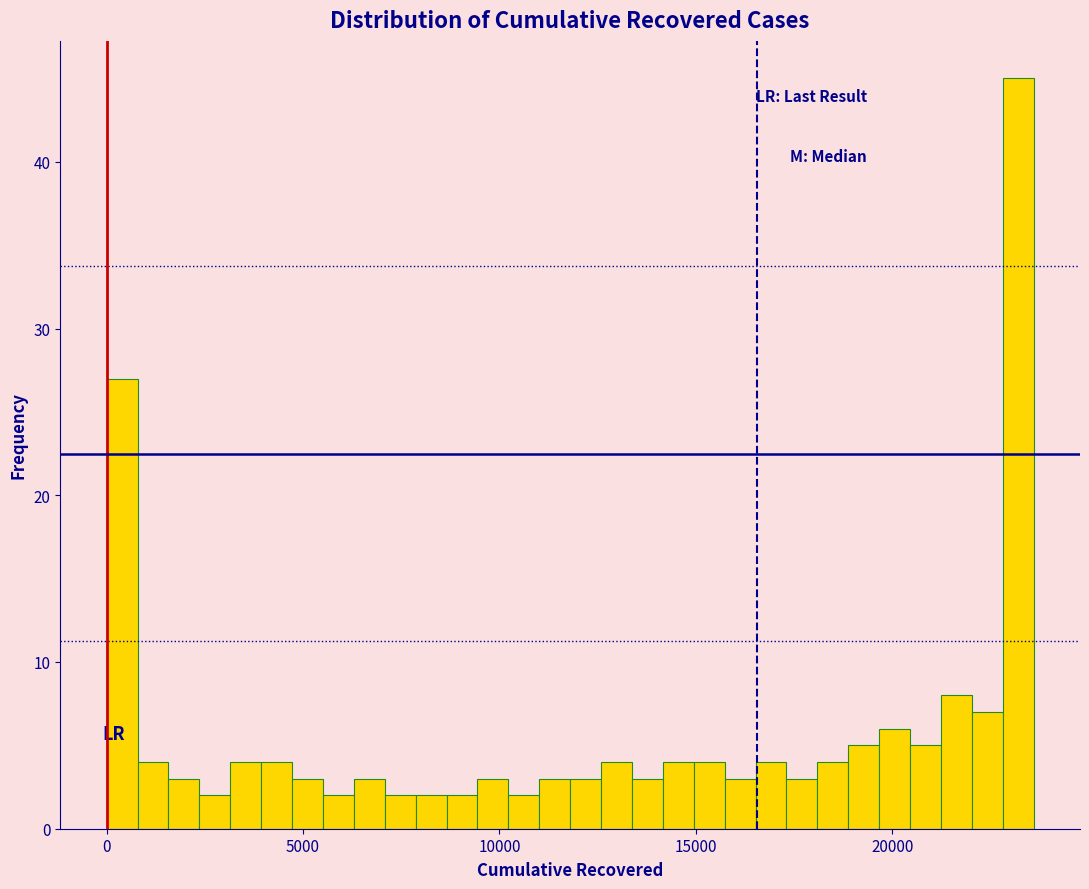

Read against the x-axis, roughly where is the centre of the tallest bar?

23000